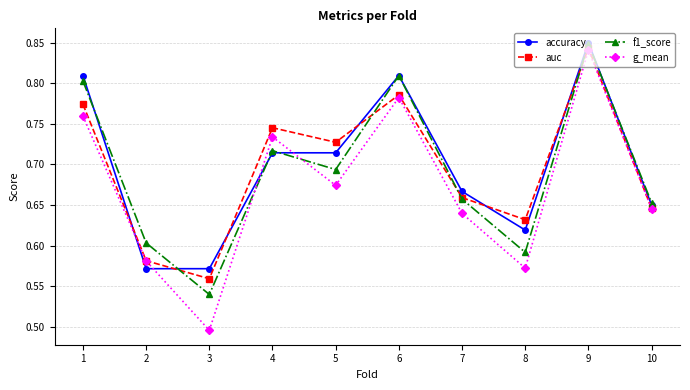

Which series changed the most between 4 and 9?

accuracy